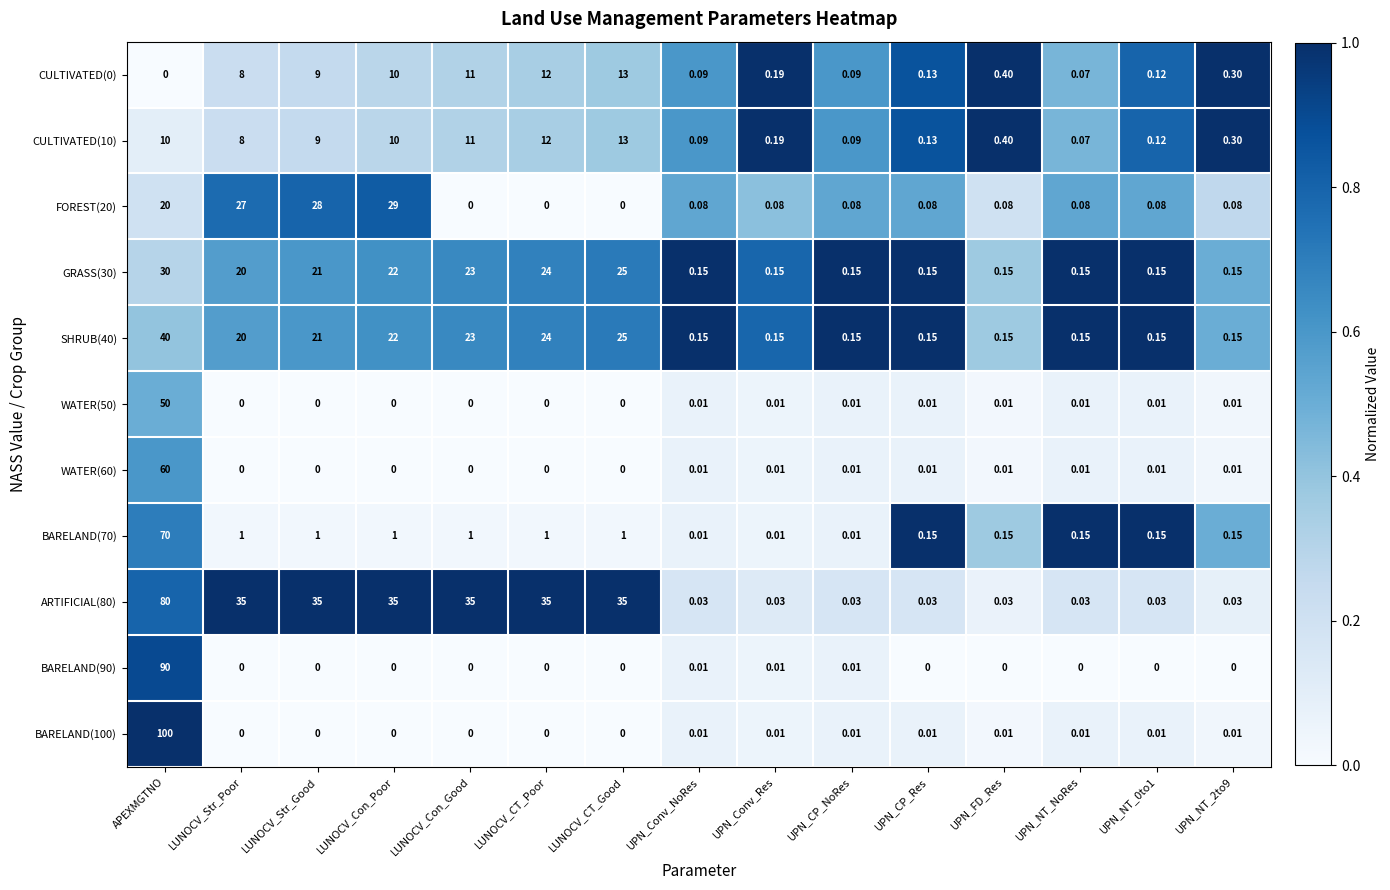

At which category is the sum across all series the highest?

APEXMGTNO